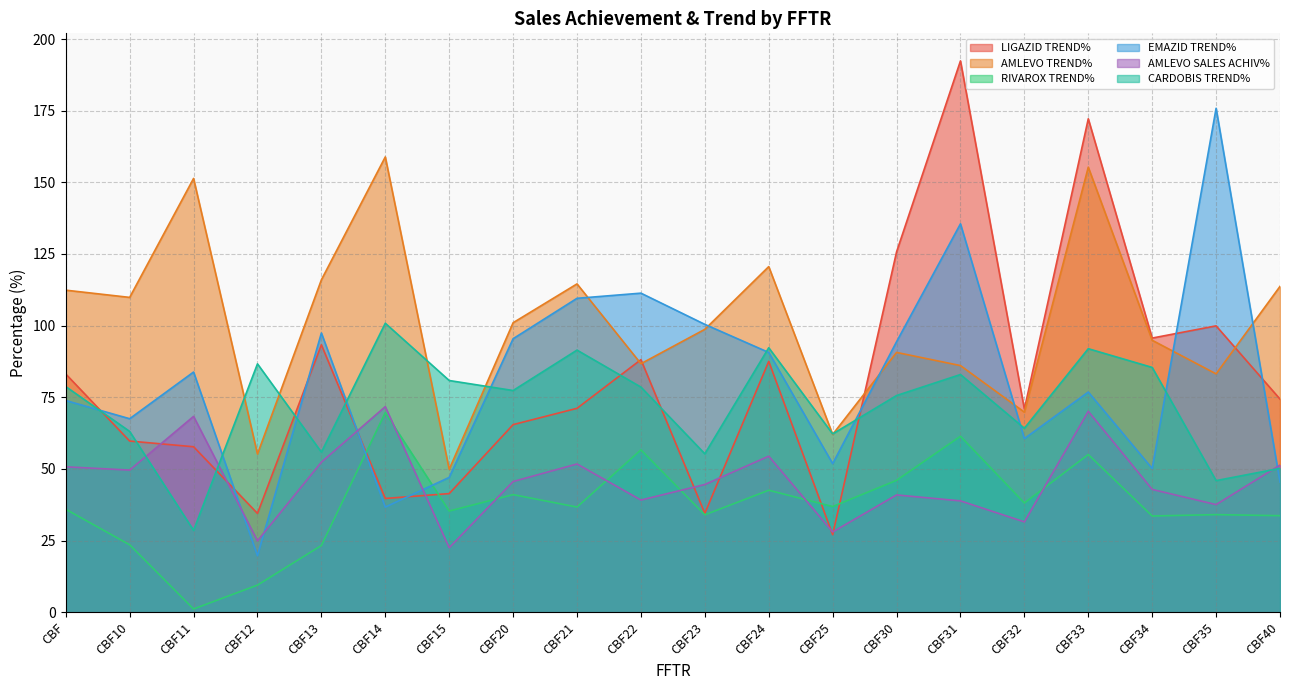

True or false: AMLEVO TREND% has more than 1 interior local peaks.

True